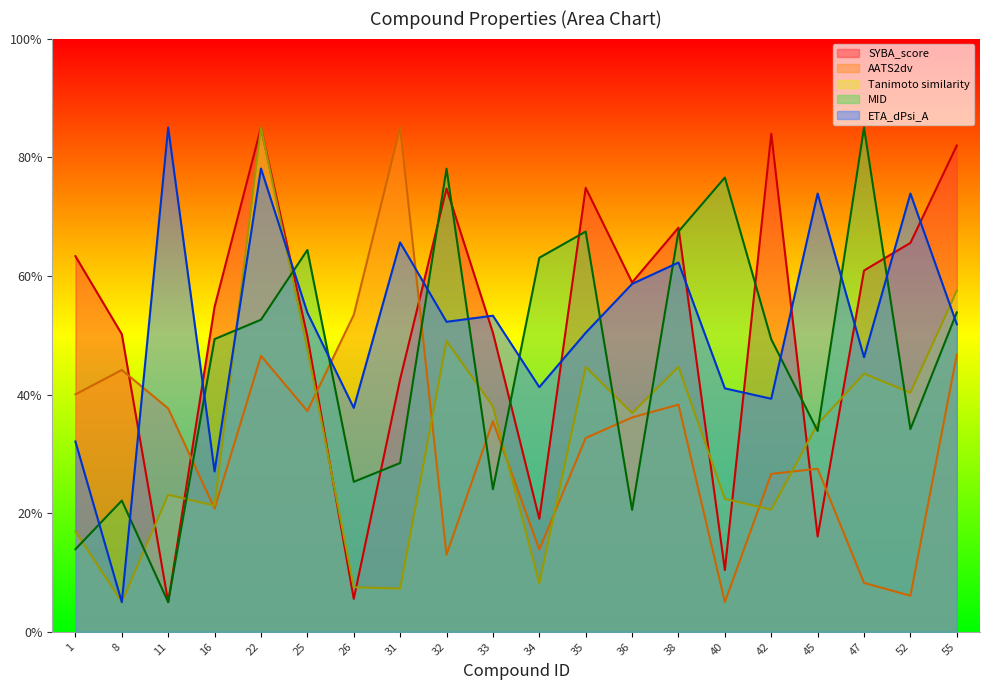

What is the value of the ETA_dPsi_A point at the 3rd from the left?

85.0